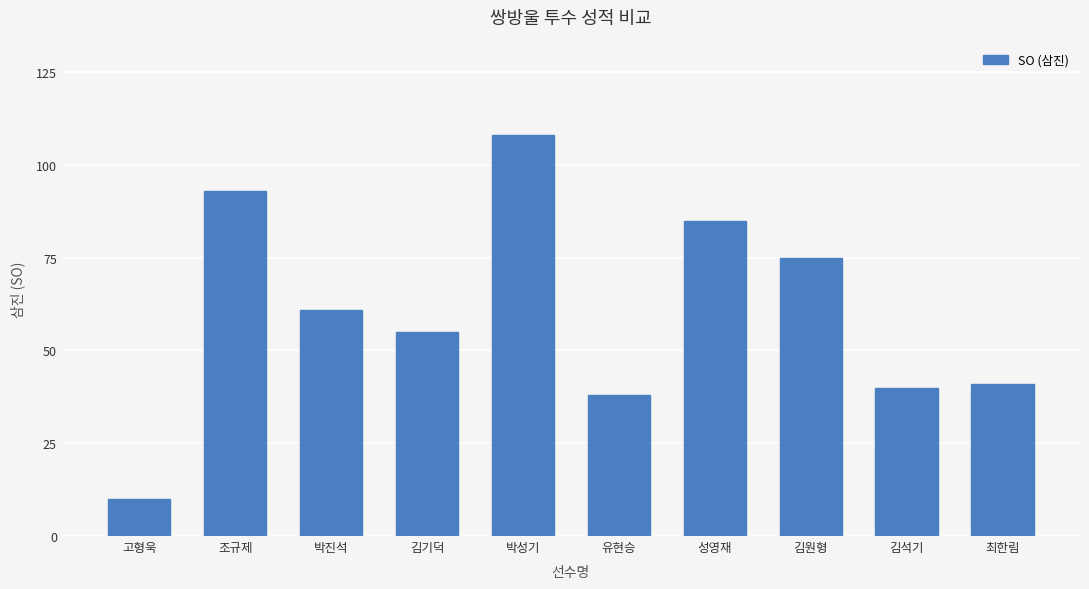

Approximately how many times larger is the value at 박성기 compared to 김기덕?

2.0